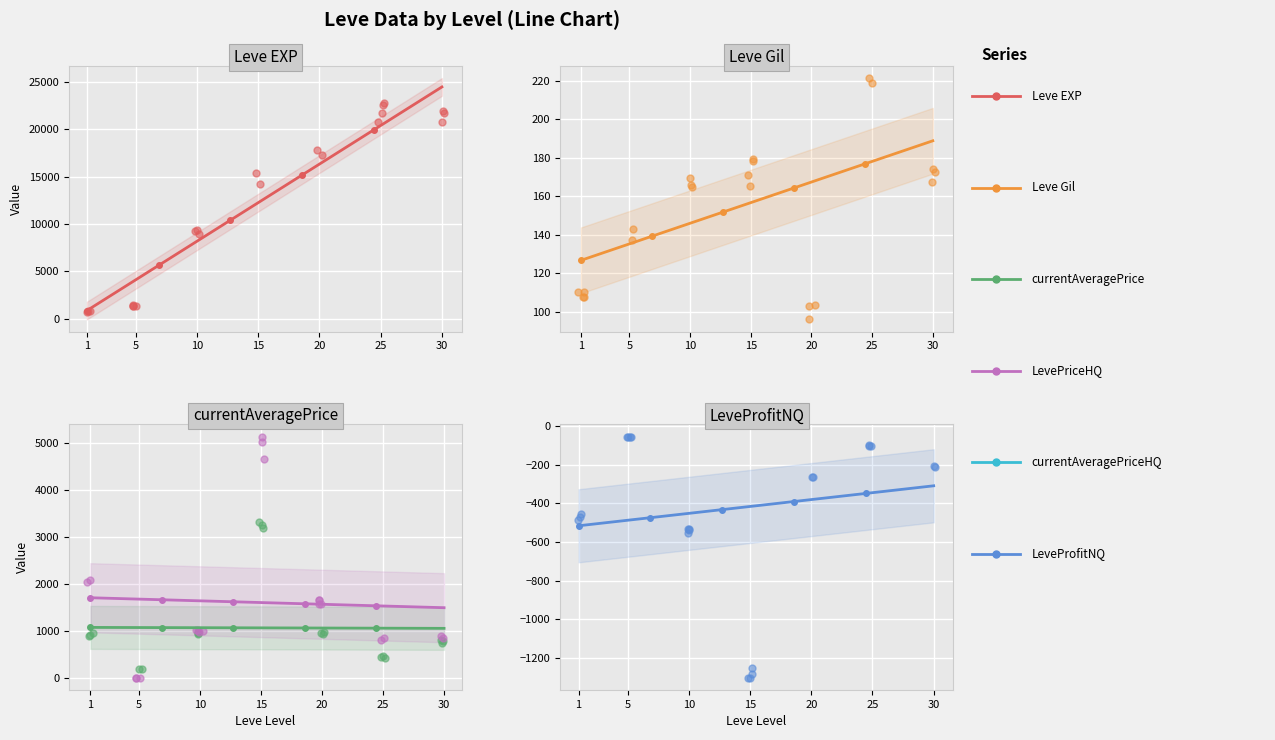

Is the value of Leve EXP at 5 greater than the value of LevePriceHQ at 30?

Yes